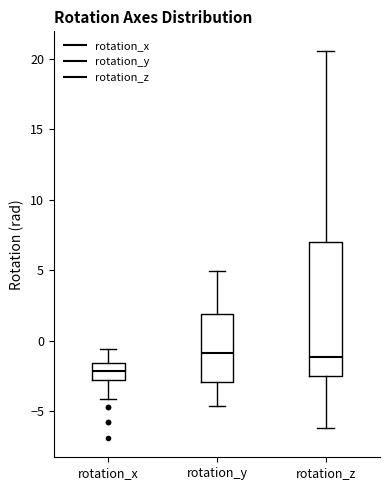

Reading left to right, transcribe this box plot: for each box, give where its median line is, the range the box spans, and where its two whiskers end, as read against the y-axis. The values are not printed on the chart, so give them approximately, as read against the axis.

rotation_x: median -2.0, box -3.0 to -1.5, whiskers -4.0 to -0.5
rotation_y: median -1.0, box -3.0 to 2.0, whiskers -4.5 to 5.0
rotation_z: median -1.0, box -2.5 to 7.0, whiskers -6.0 to 20.5